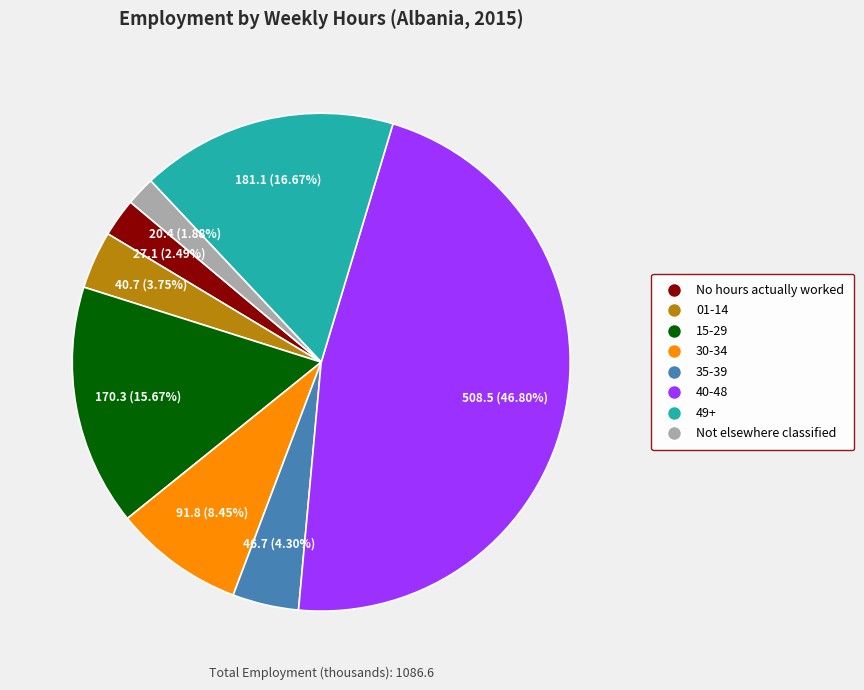

The 40-48 slice represents 47% of the pie. True or false?

True